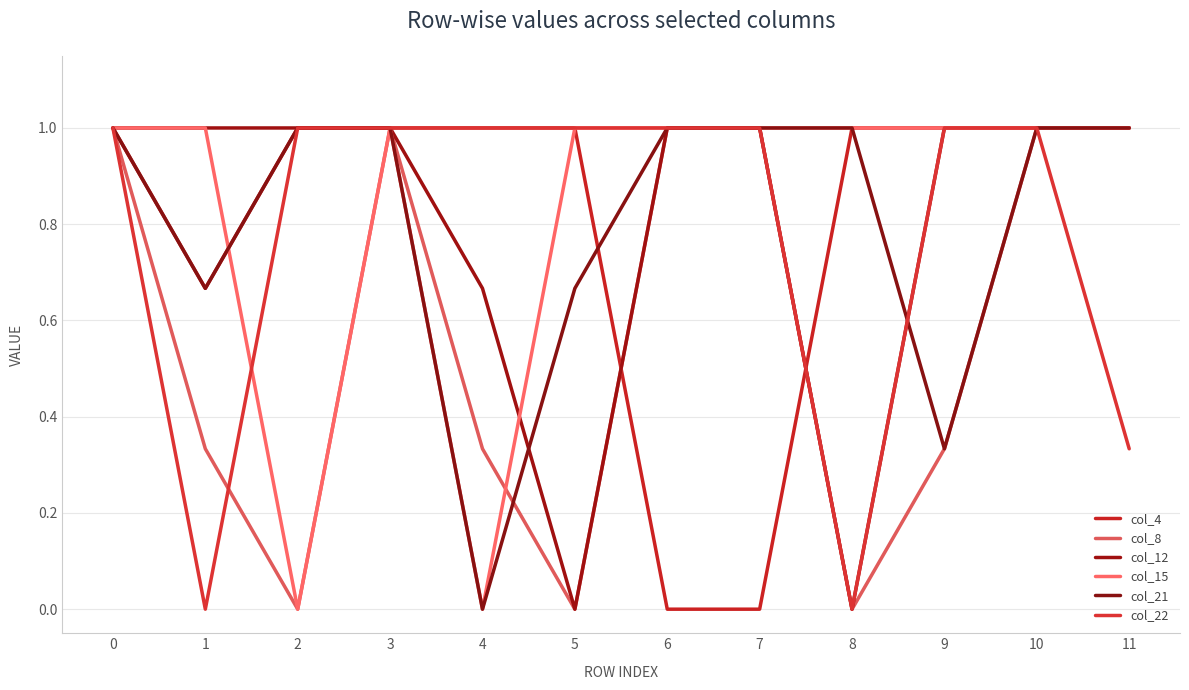

Does the chart display data point markers on the line(s)?

No